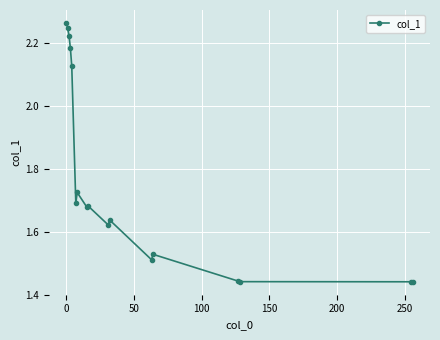

What is the difference between the maximum and minimum values?

0.8